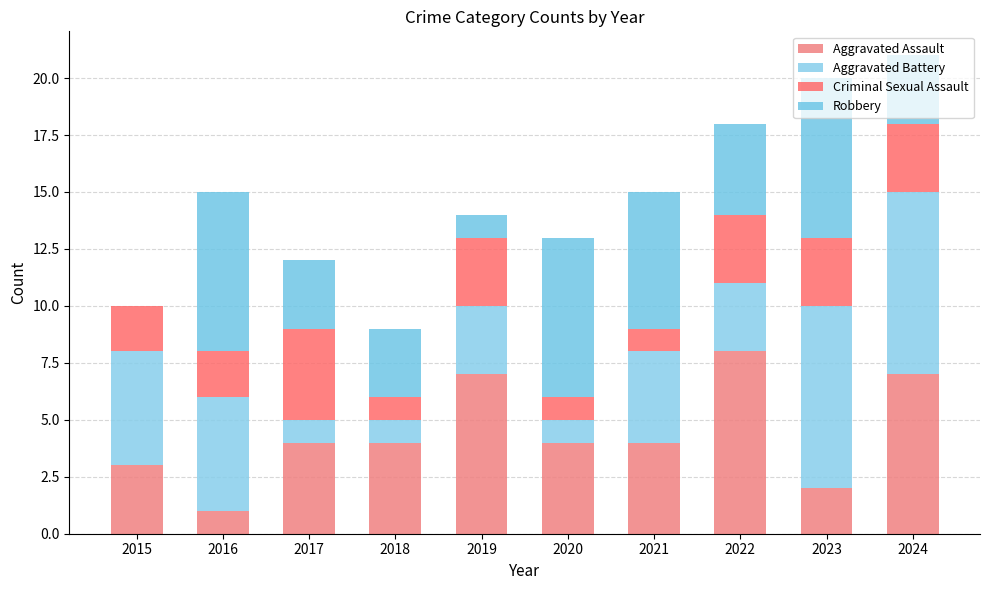

Are the bars horizontal?

No